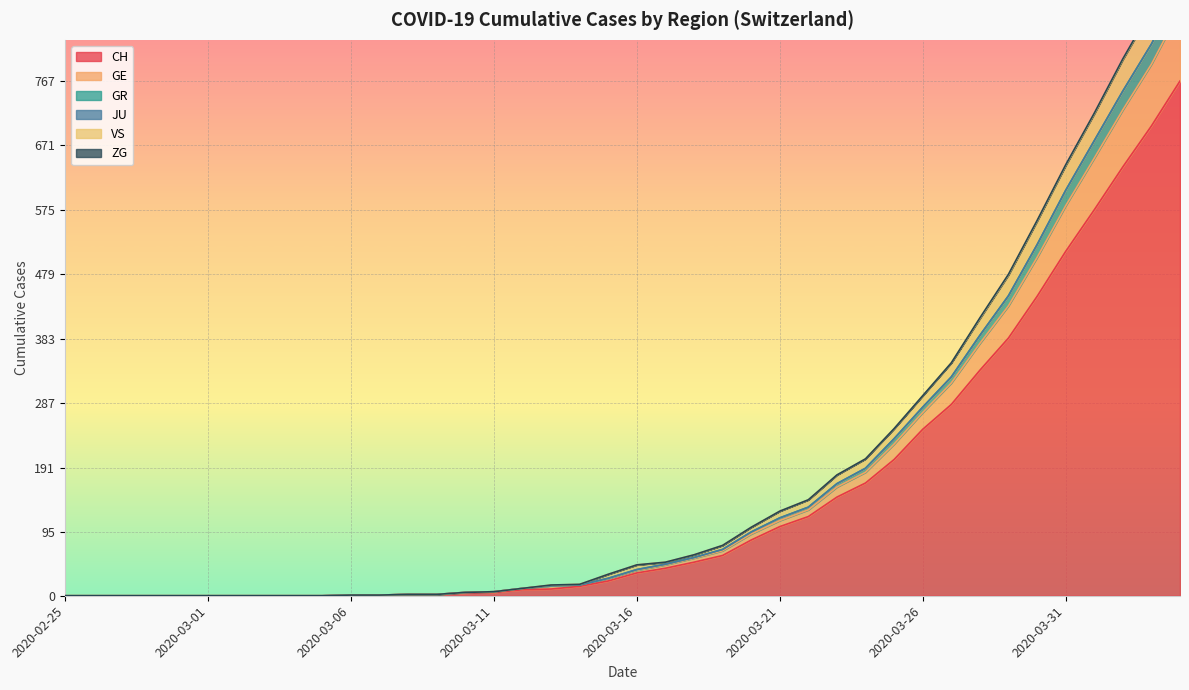

What is the highest value of the CH series?

767